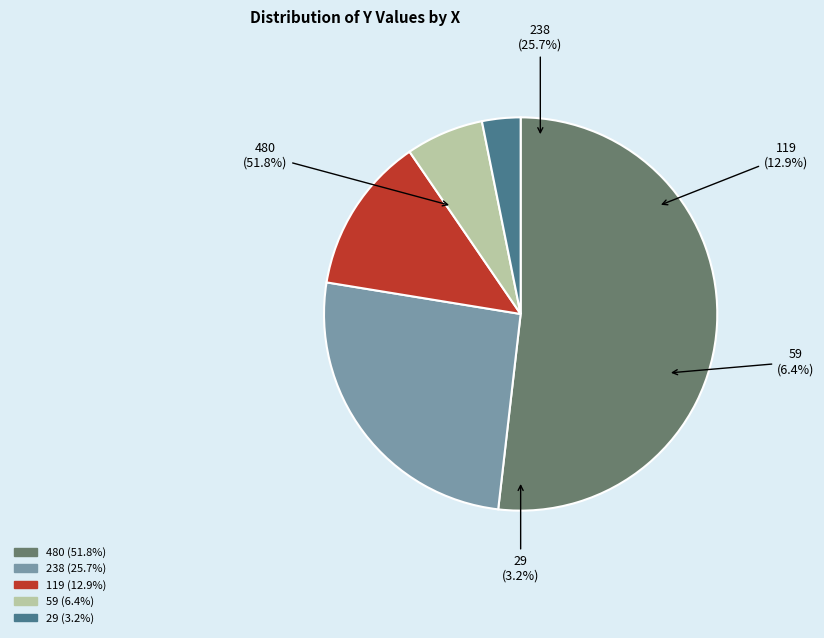

Is it true that 29 is 1% of the pie?

False